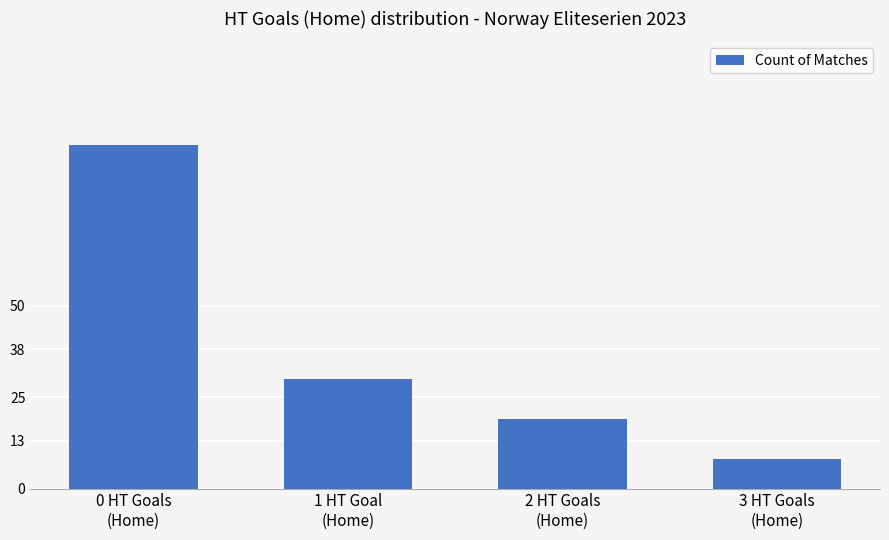

List the labels in order of value, largest first.

0 HT Goals
(Home), 1 HT Goal
(Home), 2 HT Goals
(Home), 3 HT Goals
(Home)